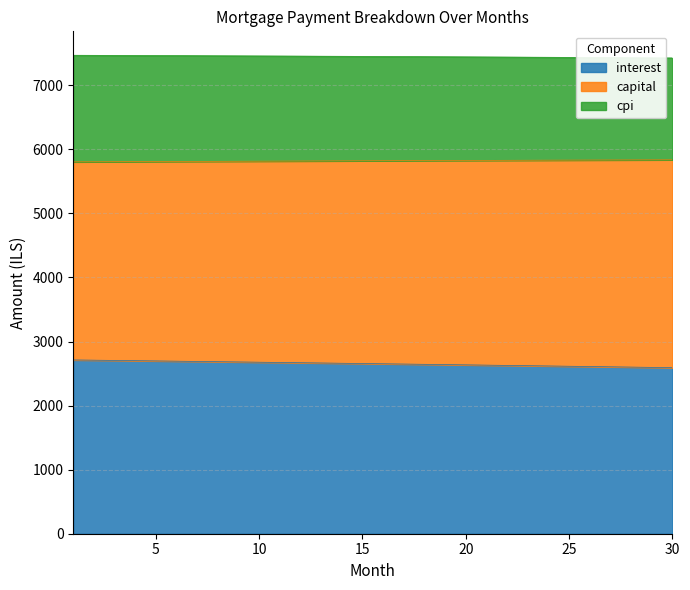

List the labels in order of cpi value, smallest first.

30, 29, 28, 27, 26, 25, 24, 23, 22, 21, 20, 19, 18, 17, 16, 15, 14, 13, 12, 11, 10, 9, 8, 7, 6, 5, 4, 3, 2, 1